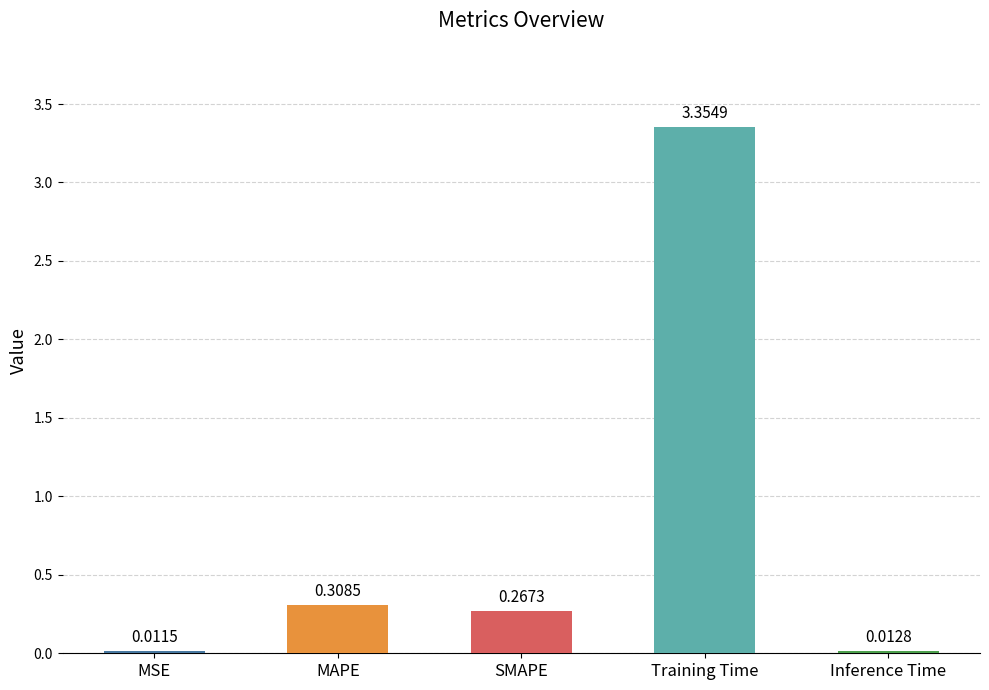

Between Inference Time and Training Time, which is larger?

Training Time